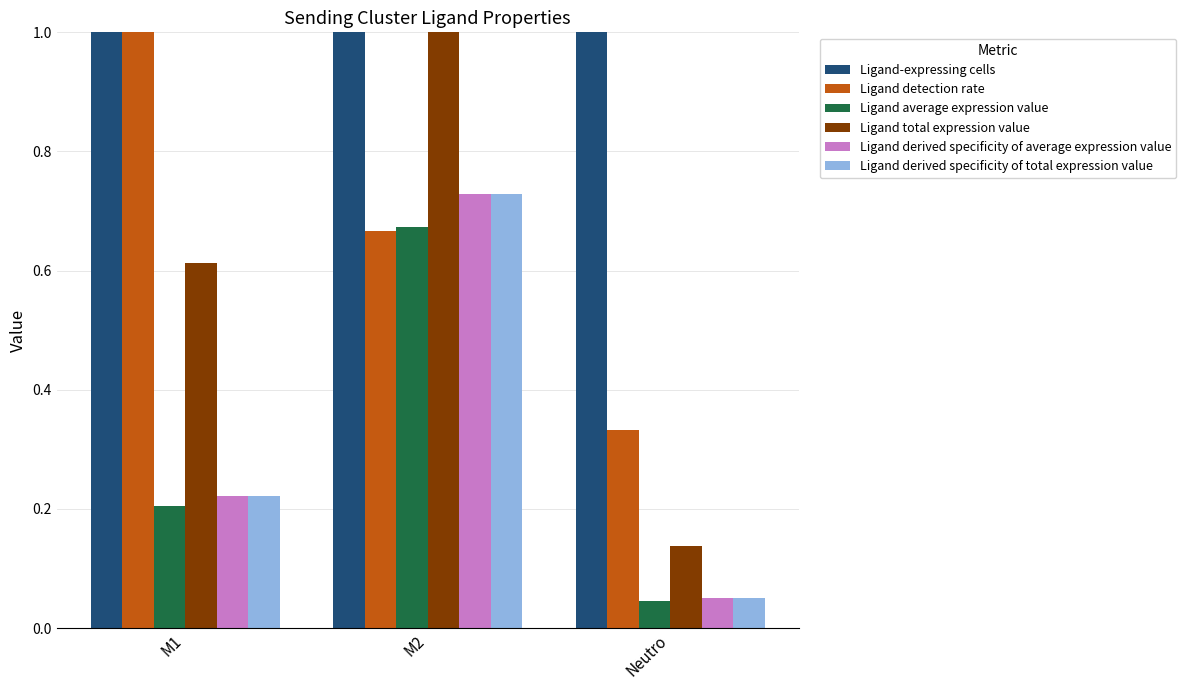

How many groups of bars are there?

3